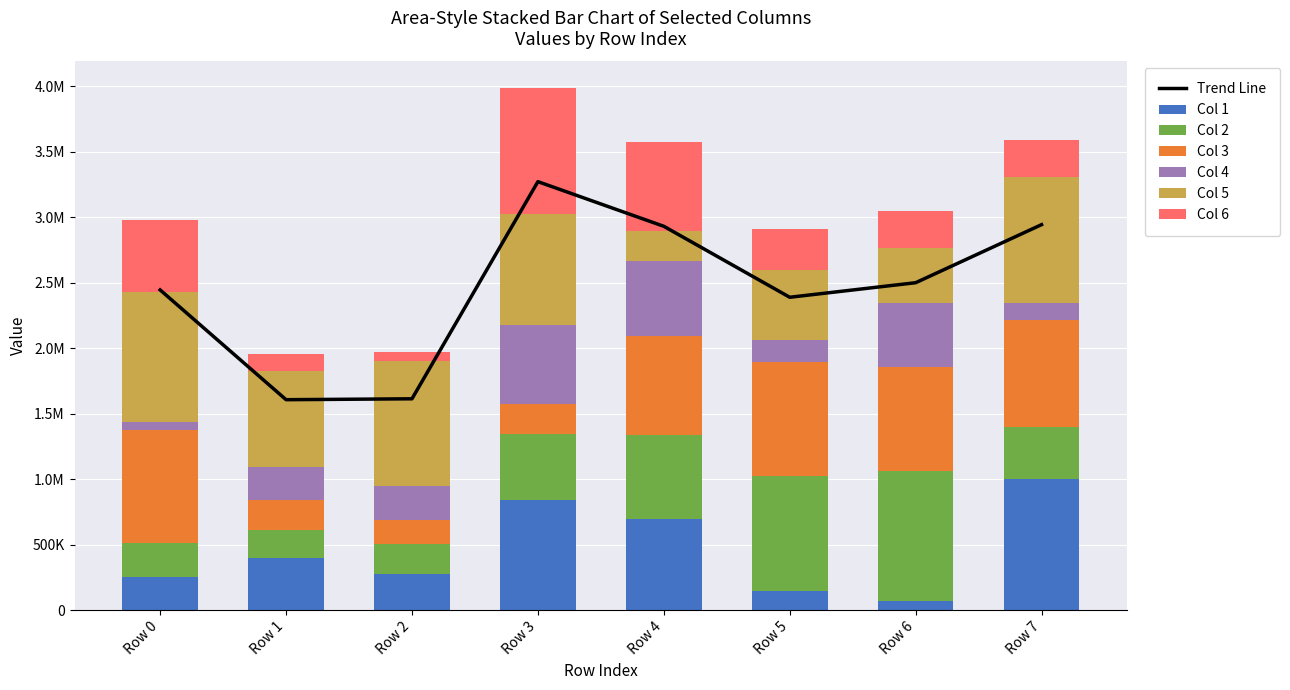

What is the spread (max minus min) of values at Row 5?

729394